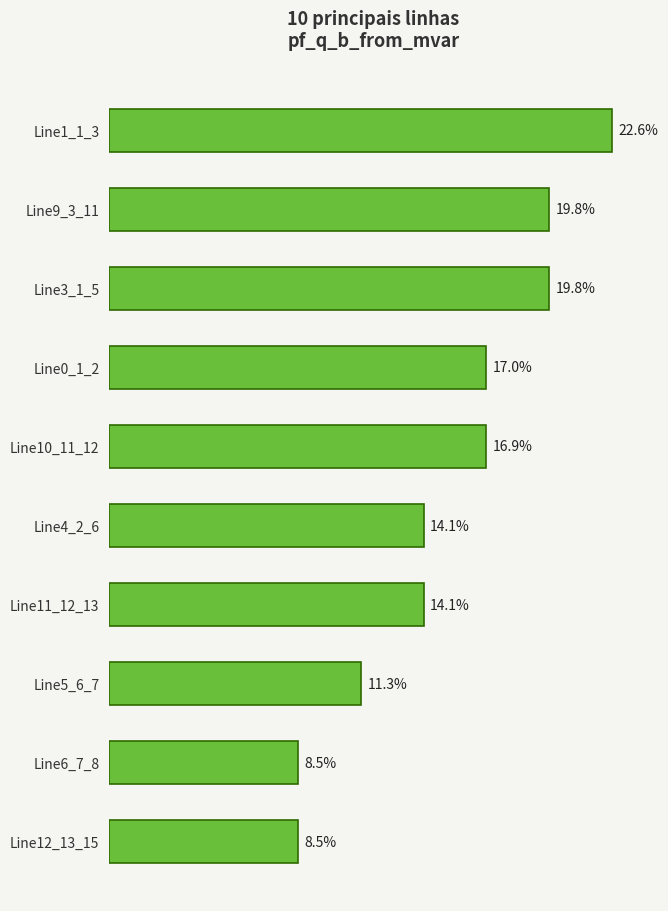

Between Line9_3_11 and Line10_11_12, which is larger?

Line9_3_11